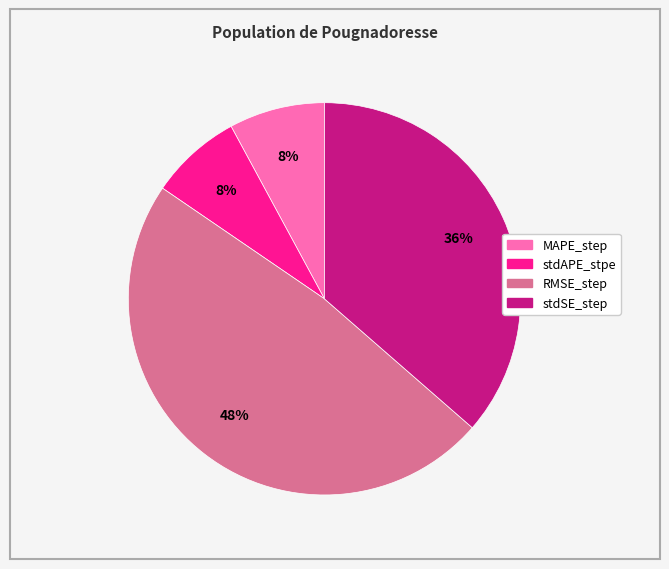

The RMSE_step slice represents 53% of the pie. True or false?

False